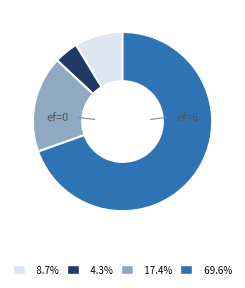

How many segments does this pie chart have?

4